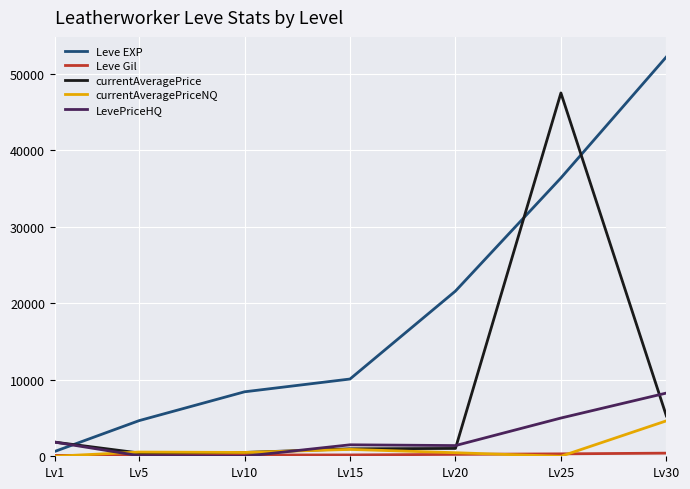

Which series has the widest spread of values?

Leve EXP